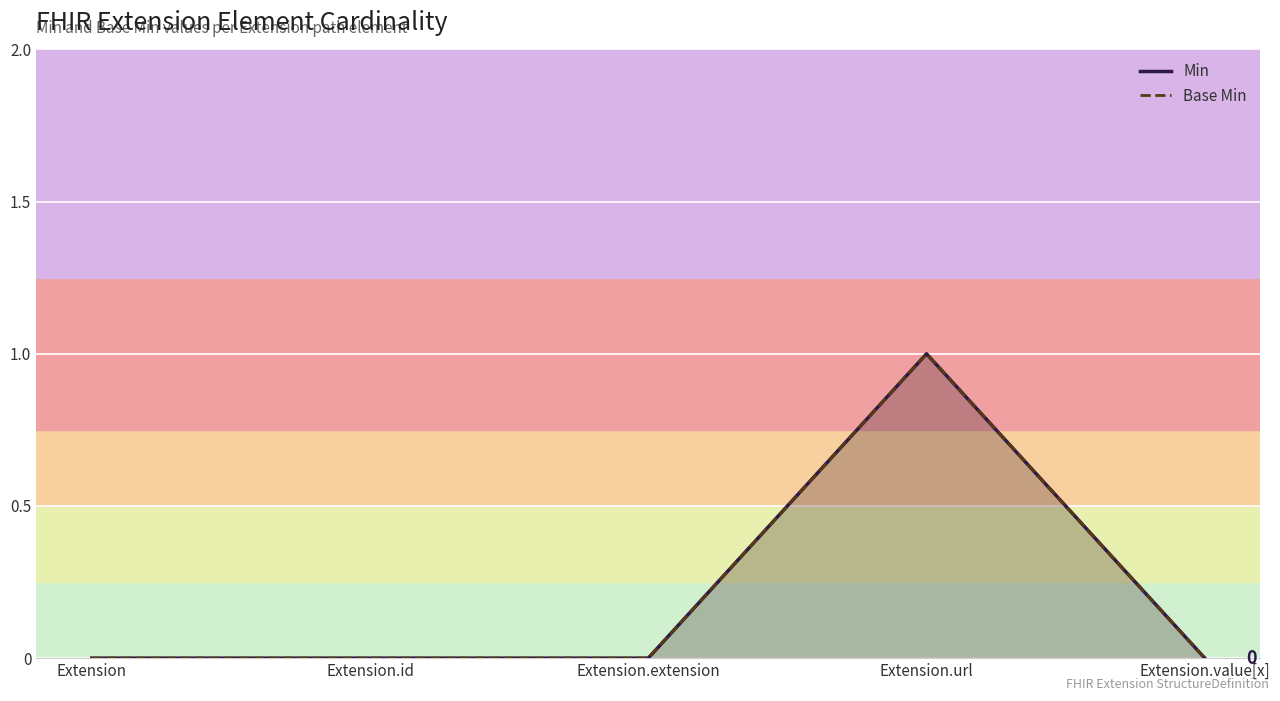

True or false: Min and Base Min cross at least once.

False